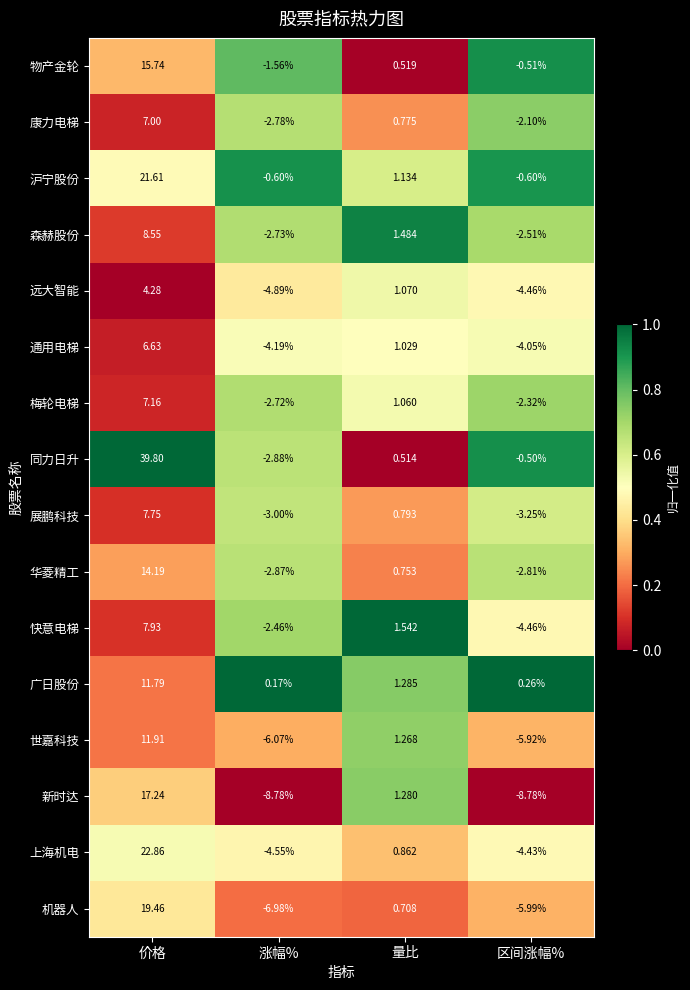

List the series in order of their peak value, lowest first.

远大智能, 通用电梯, 康力电梯, 梅轮电梯, 展鹏科技, 快意电梯, 森赫股份, 广日股份, 世嘉科技, 华菱精工, 物产金轮, 新时达, 机器人, 沪宁股份, 上海机电, 同力日升